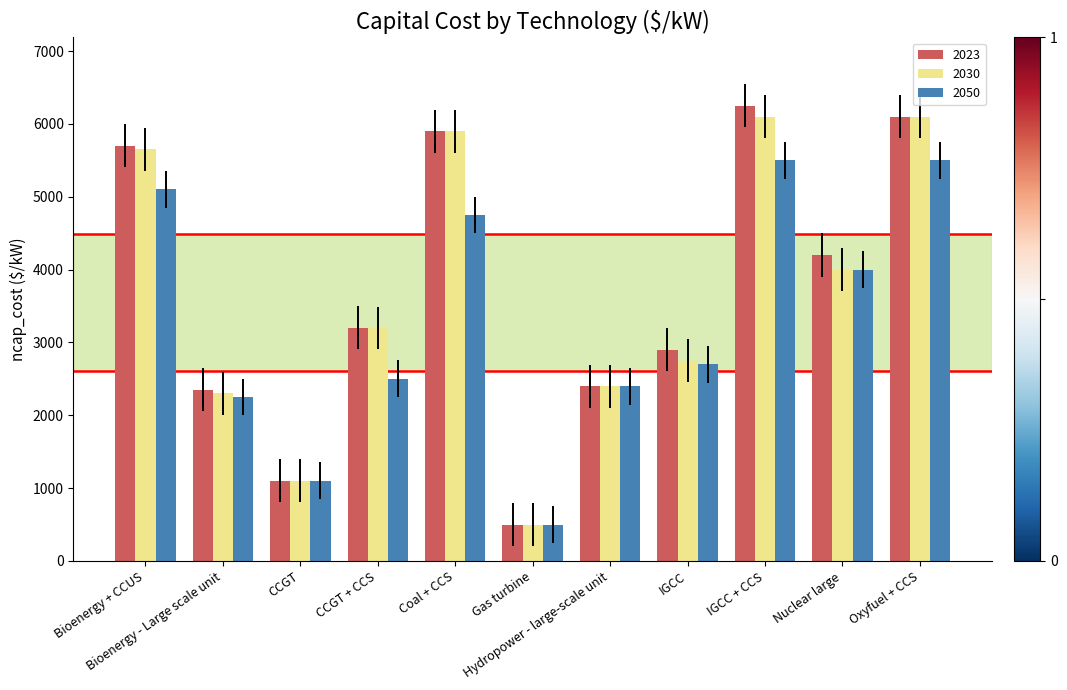

Reading left to right, what are all the values shown in this chart?

2023: 5700	2350	1100	3200	5900	500	2400	2900	6250	4200	6100
2030: 5650	2300	1100	3200	5900	500	2400	2750	6100	4000	6100
2050: 5100	2250	1100	2500	4750	500	2400	2700	5500	4000	5500